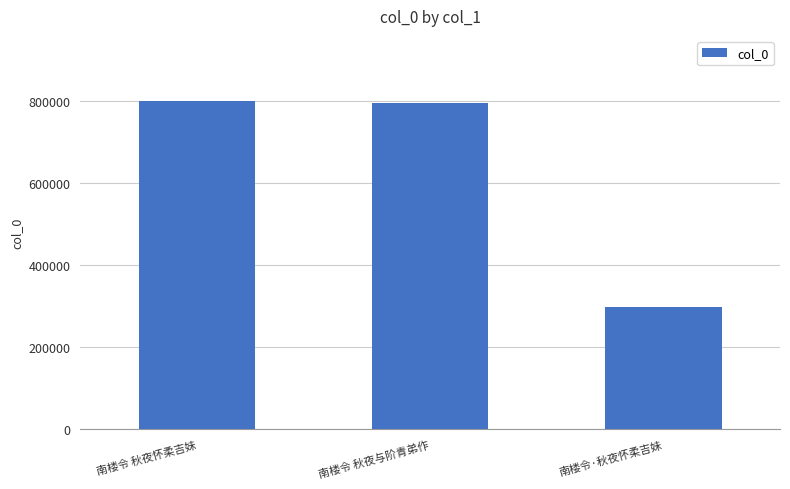

At which label is the value closest to 548363?

南楼令 秋夜与阶青弟作